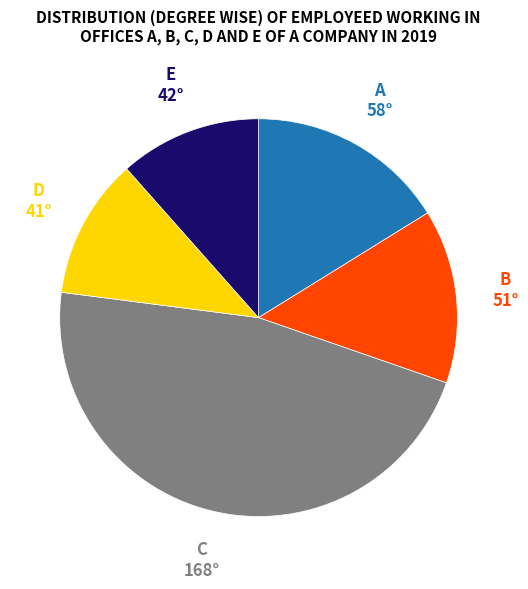

What is the largest slice in the pie chart?

C